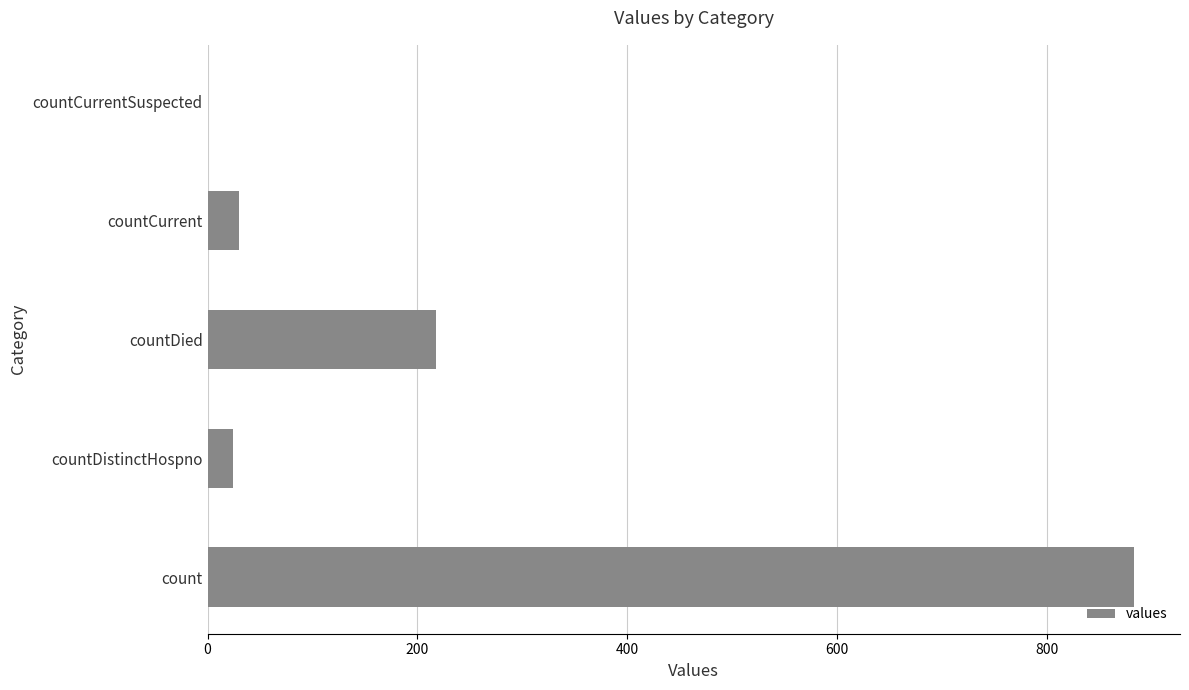

Does the chart contain stacked bars?

No